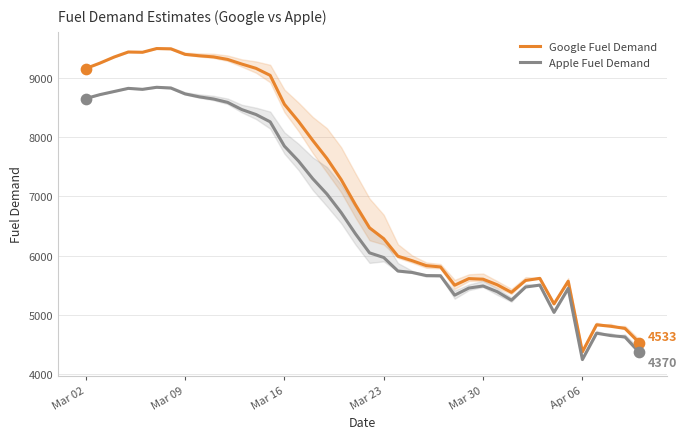

What are all the series names shown in the legend?

Google Fuel Demand, Apple Fuel Demand